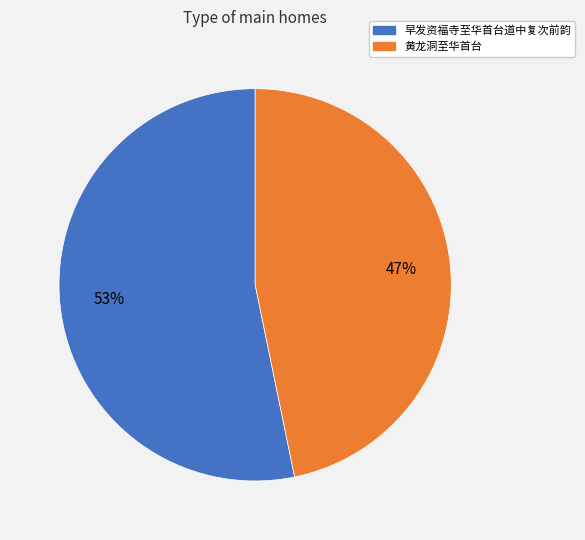

What is the smallest slice in the pie chart?

黄龙洞至华首台